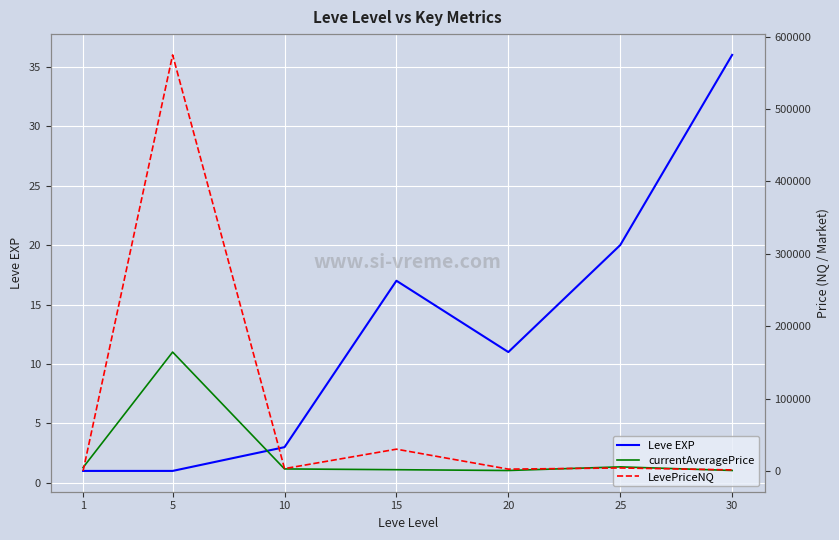

True or false: Leve EXP and currentAveragePrice intersect in this chart.

False